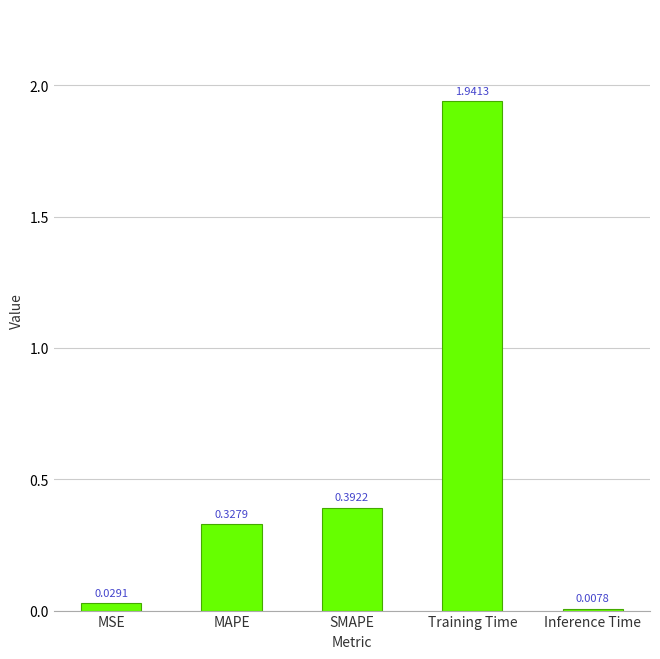

How many bars are there in total?

5